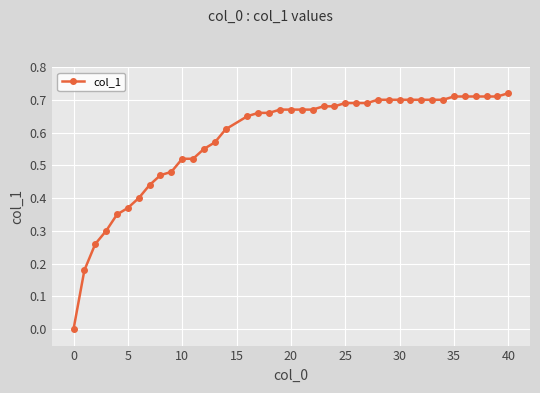

How many data points are above 0?

39